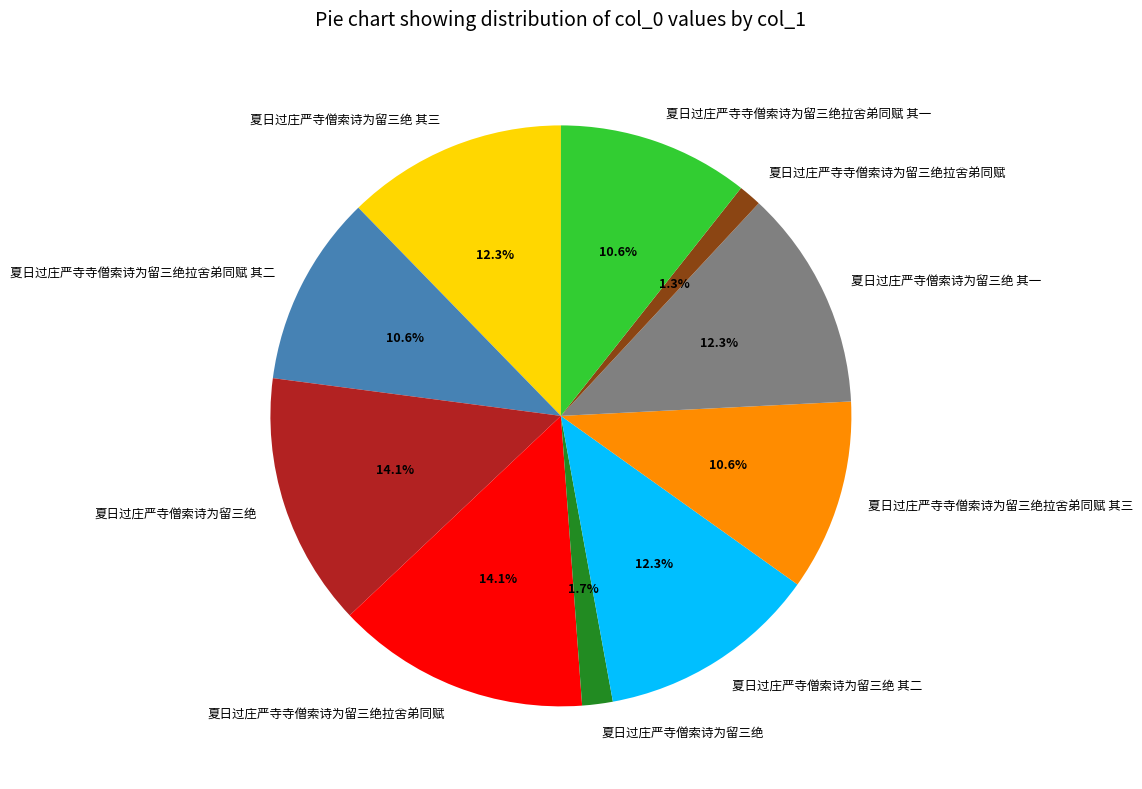

Is there a majority slice in this chart?

No